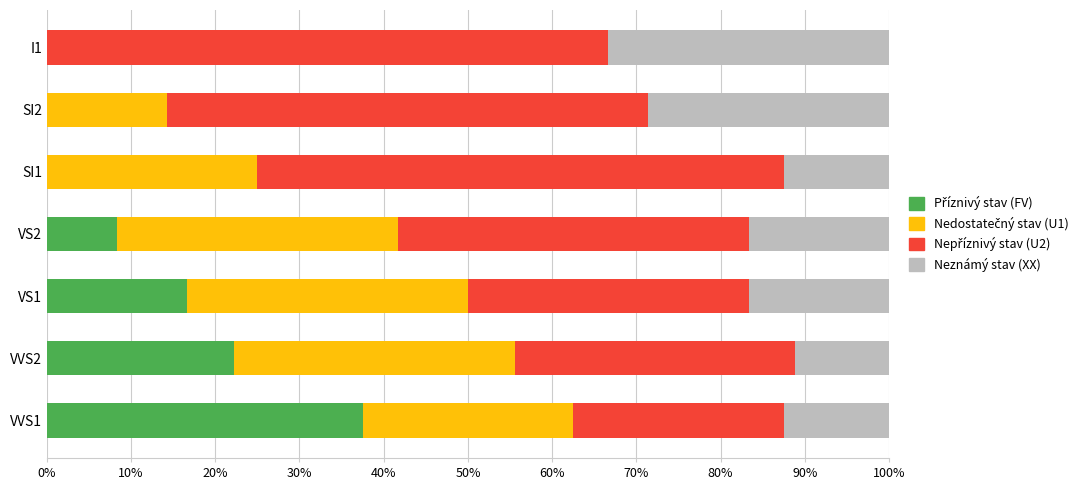

What is the total value across all series at VS2?

100.0